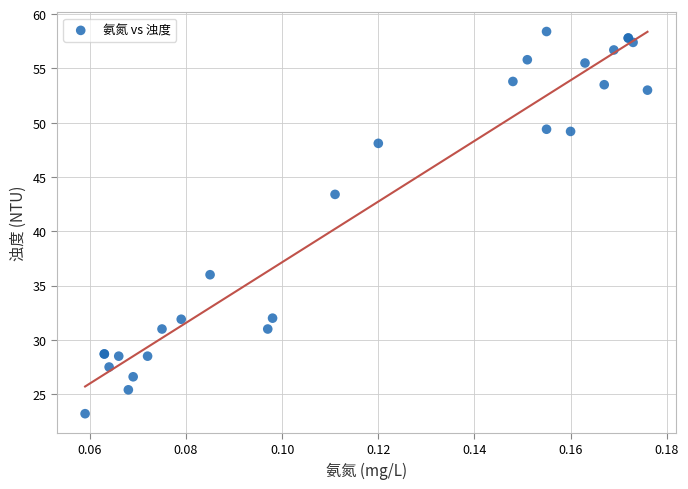

What Y value in the scatter plot is closest to 40?

43.4